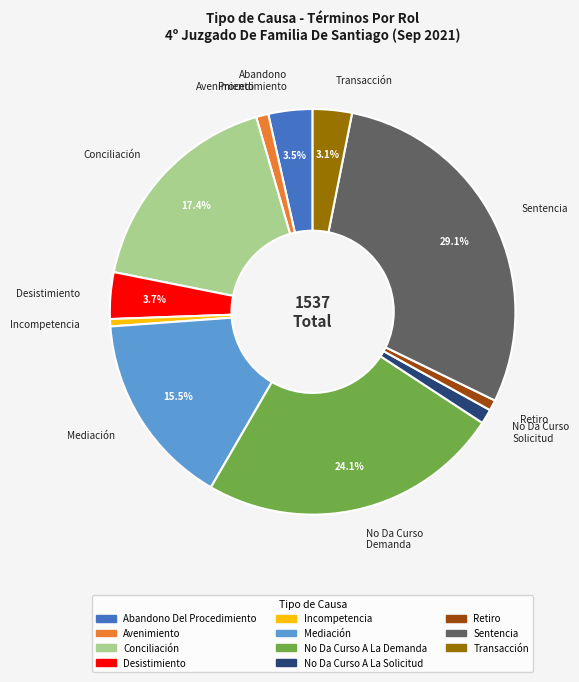

Is the sum of Conciliación and Avenimiento greater than half?

No